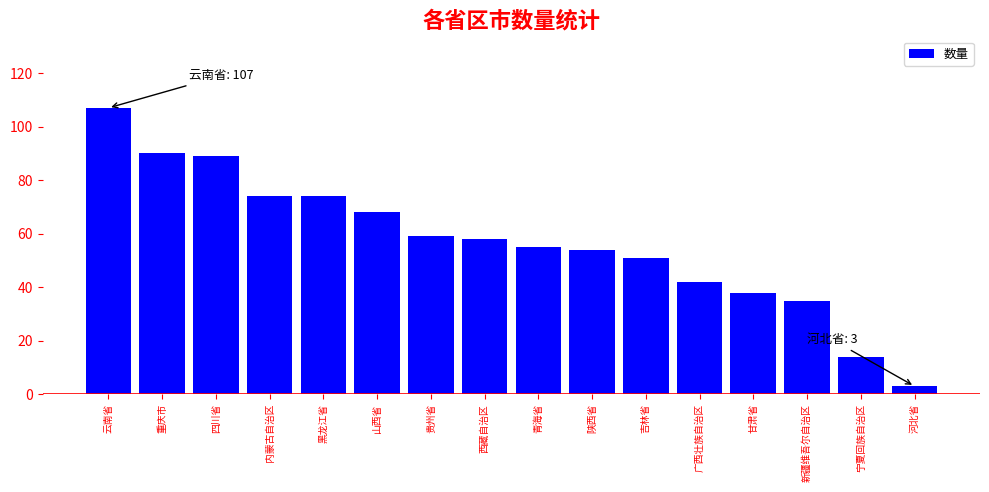

How many data points are less than 58?

8